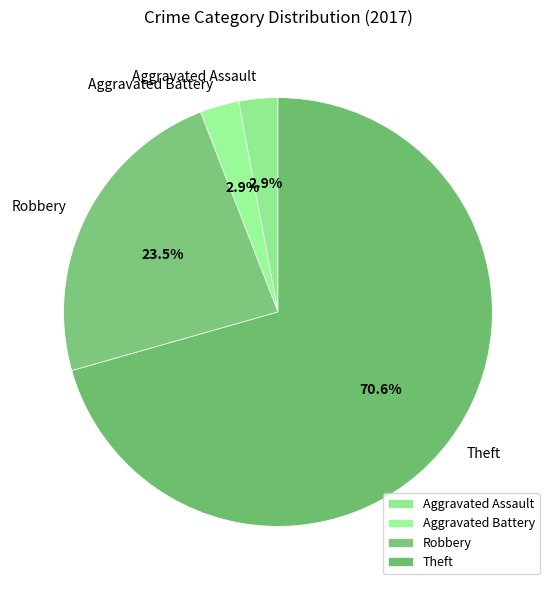

Does Aggravated Assault represent more than half of the total?

No